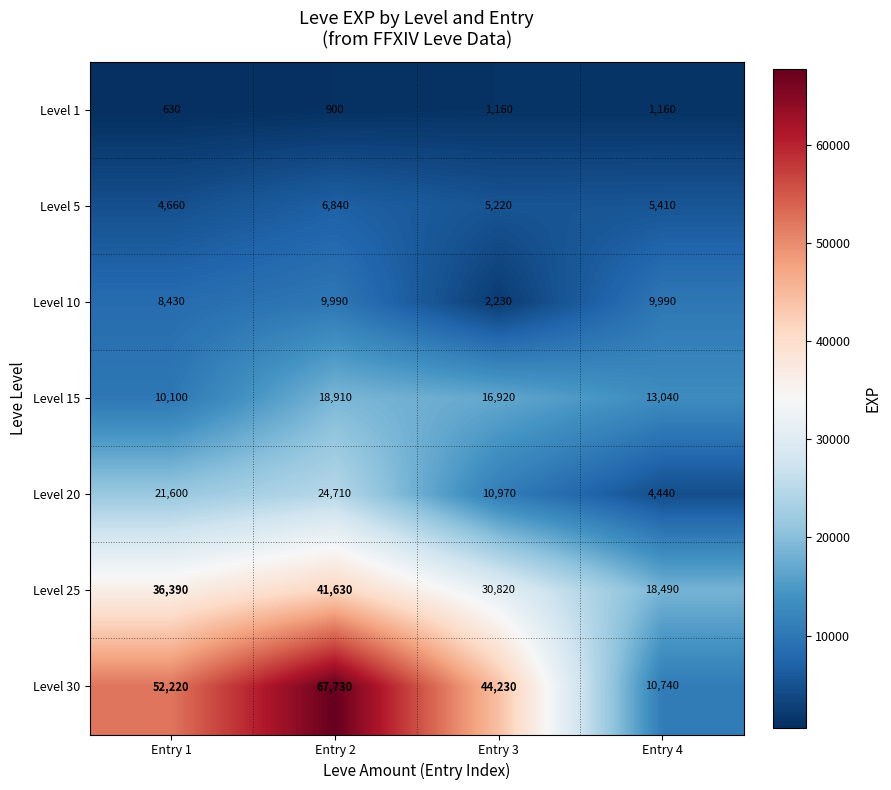

Reading left to right, transcribe all the data shown in this chart.

Level 1: Entry 1=630	Entry 2=900	Entry 3=1160	Entry 4=1160
Level 5: Entry 1=4660	Entry 2=6840	Entry 3=5220	Entry 4=5410
Level 10: Entry 1=8430	Entry 2=9990	Entry 3=2230	Entry 4=9990
Level 15: Entry 1=10100	Entry 2=18910	Entry 3=16920	Entry 4=13040
Level 20: Entry 1=21600	Entry 2=24710	Entry 3=10970	Entry 4=4440
Level 25: Entry 1=36390	Entry 2=41630	Entry 3=30820	Entry 4=18490
Level 30: Entry 1=52220	Entry 2=67730	Entry 3=44230	Entry 4=10740